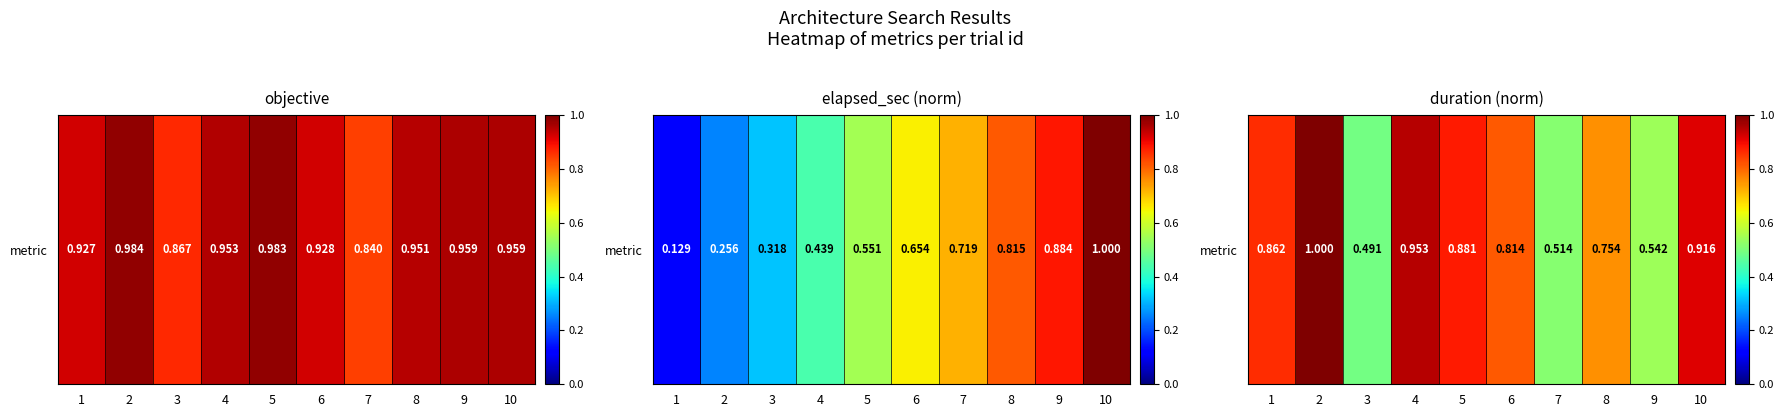

What is the smallest value displayed?

0.5